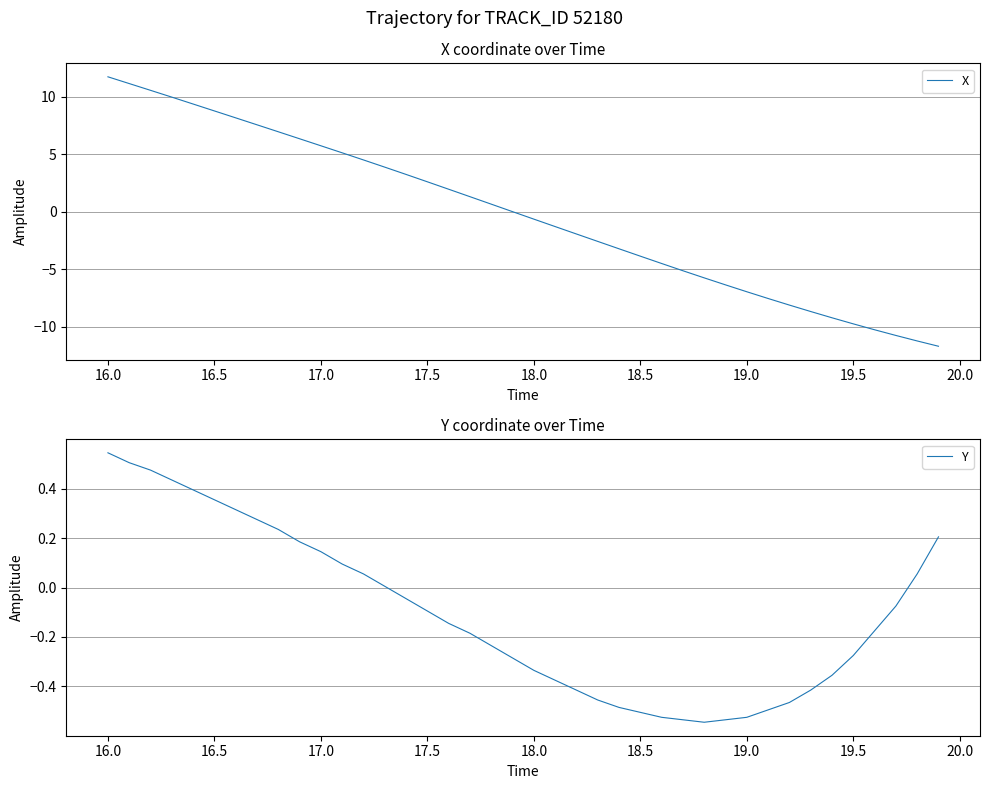

The value of X at 17.0 is 7.9. True or false?

False